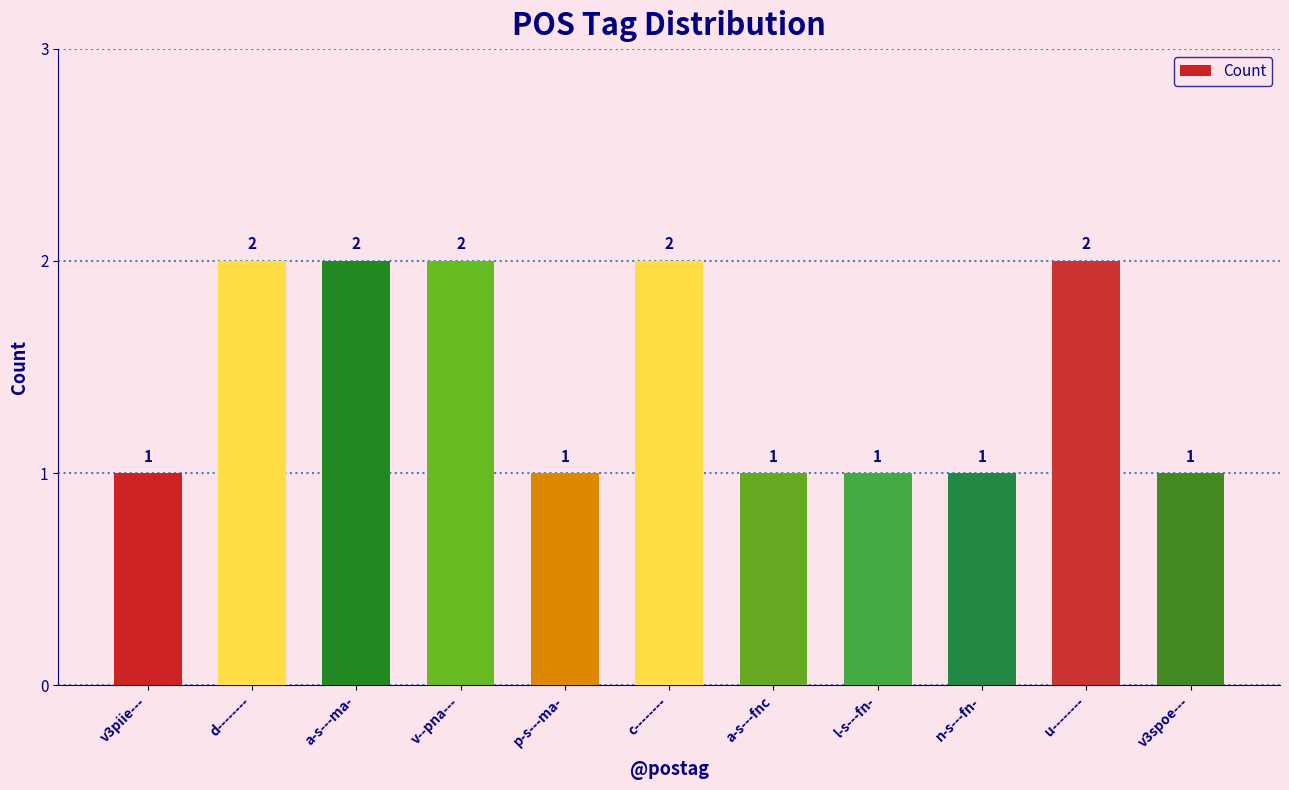

What is the difference between the values at p-s---ma- and u--------?

1